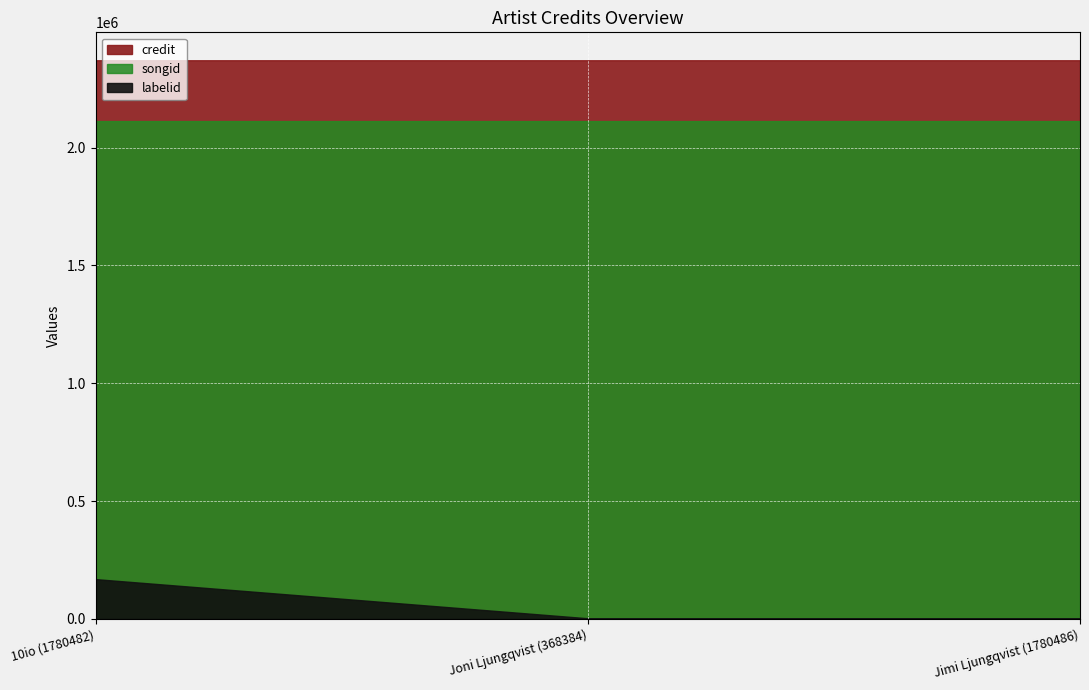

What position from the left is 10io (1780482)?

1